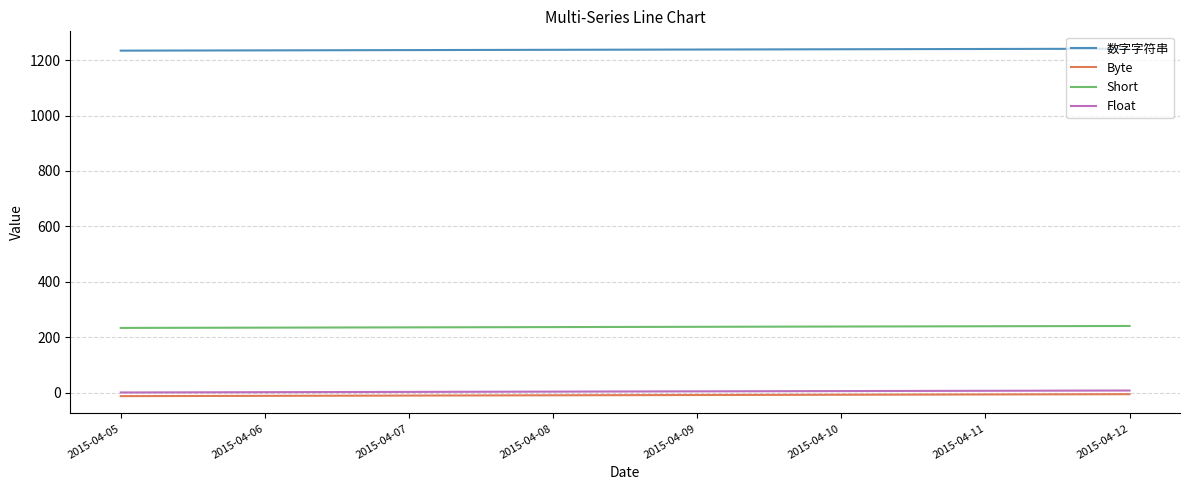

What is the lowest value of the 数字字符串 series?

1234.0